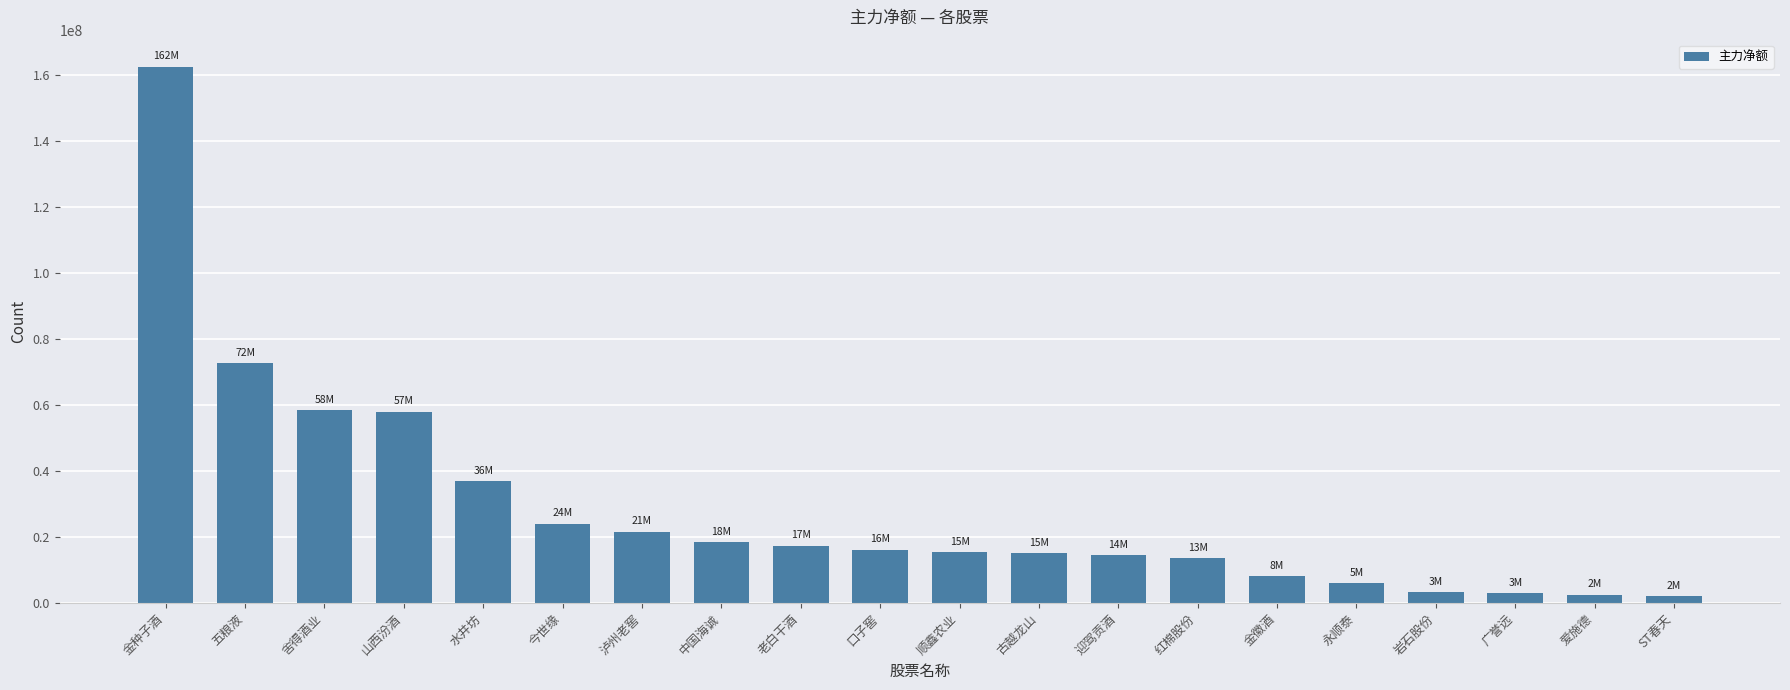

What is the label of the 18th bar from the left?

广誉远